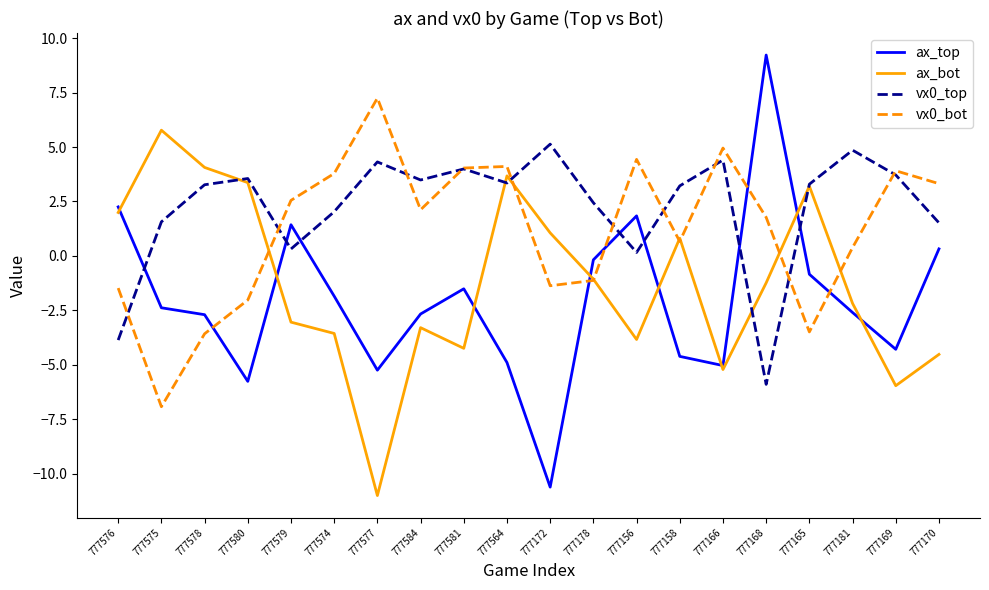

What position from the right is 777178?

9